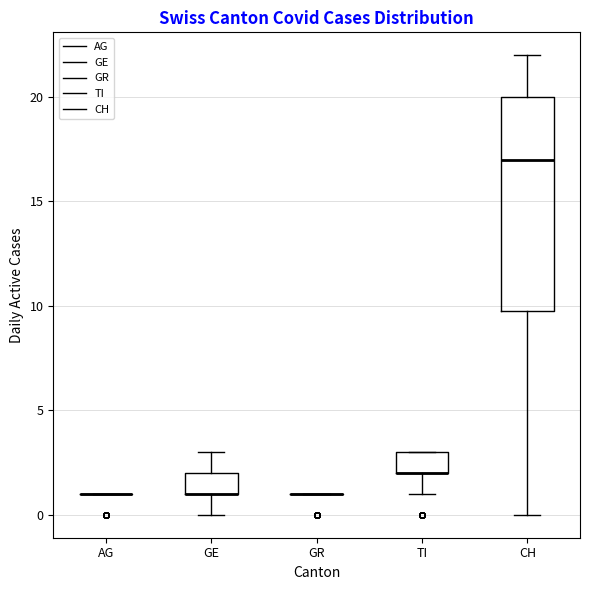

Comparing the boxes themselves (not the whiskers), which one is the tallest?

CH